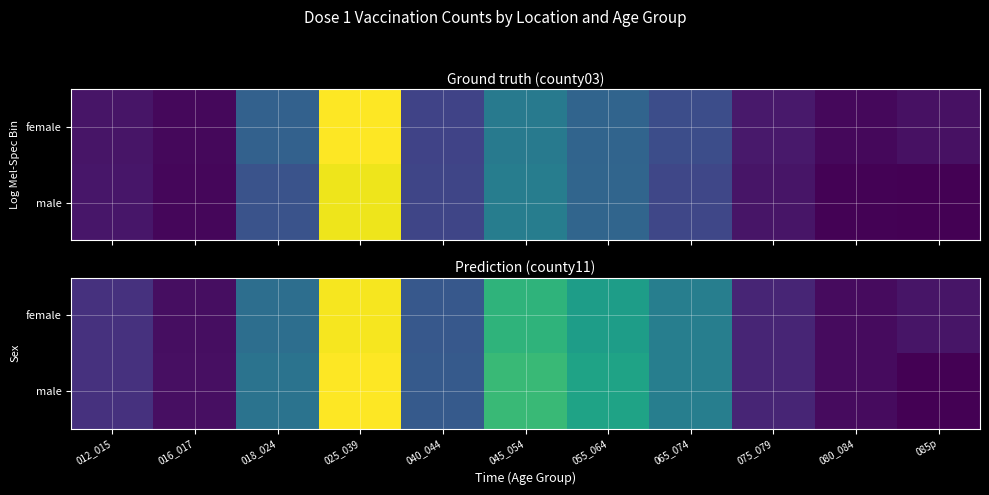

What is the total value across all series at 025_039?

86159